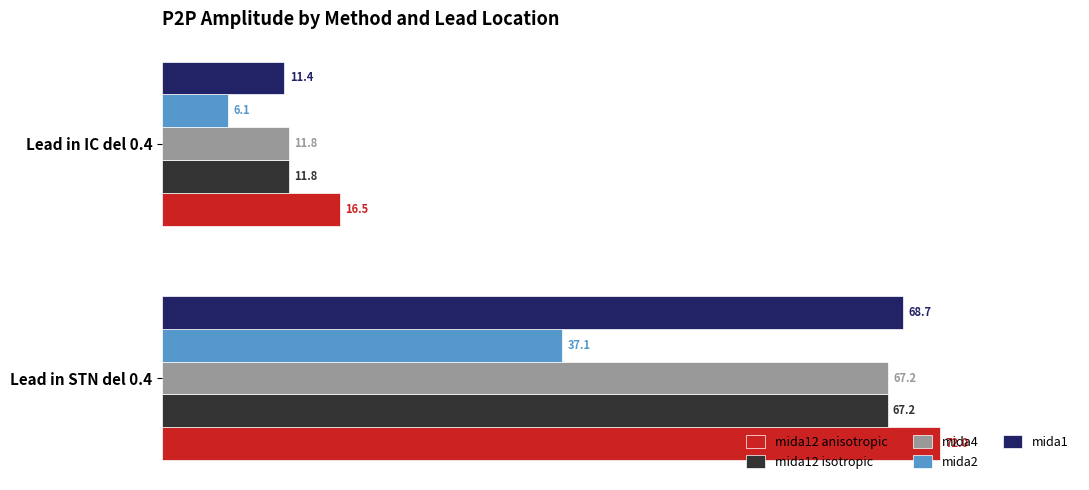

Which series has the widest spread of values?

mida1